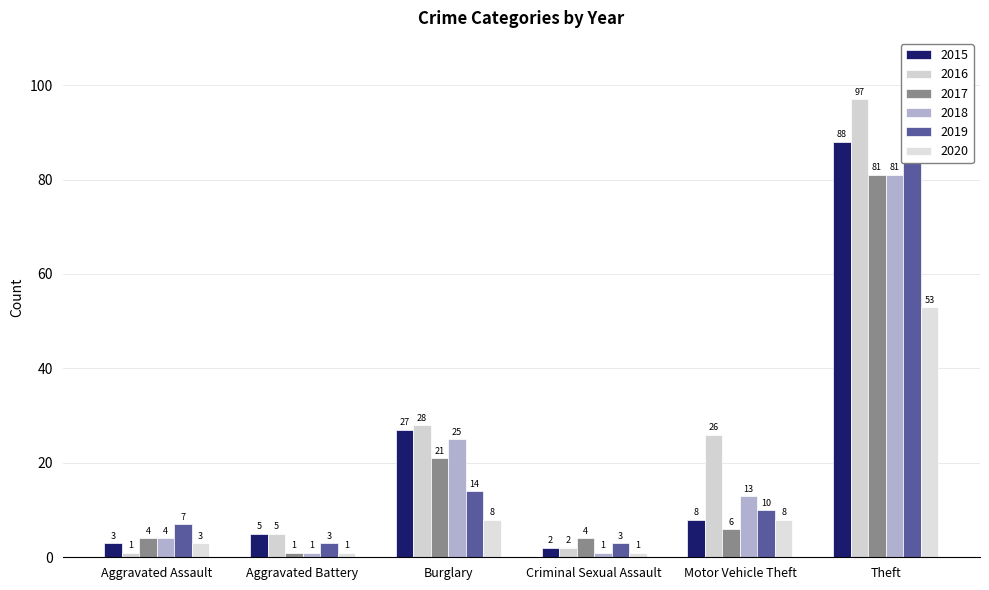

The 2020 series shows 5 at Aggravated Assault. True or false?

False